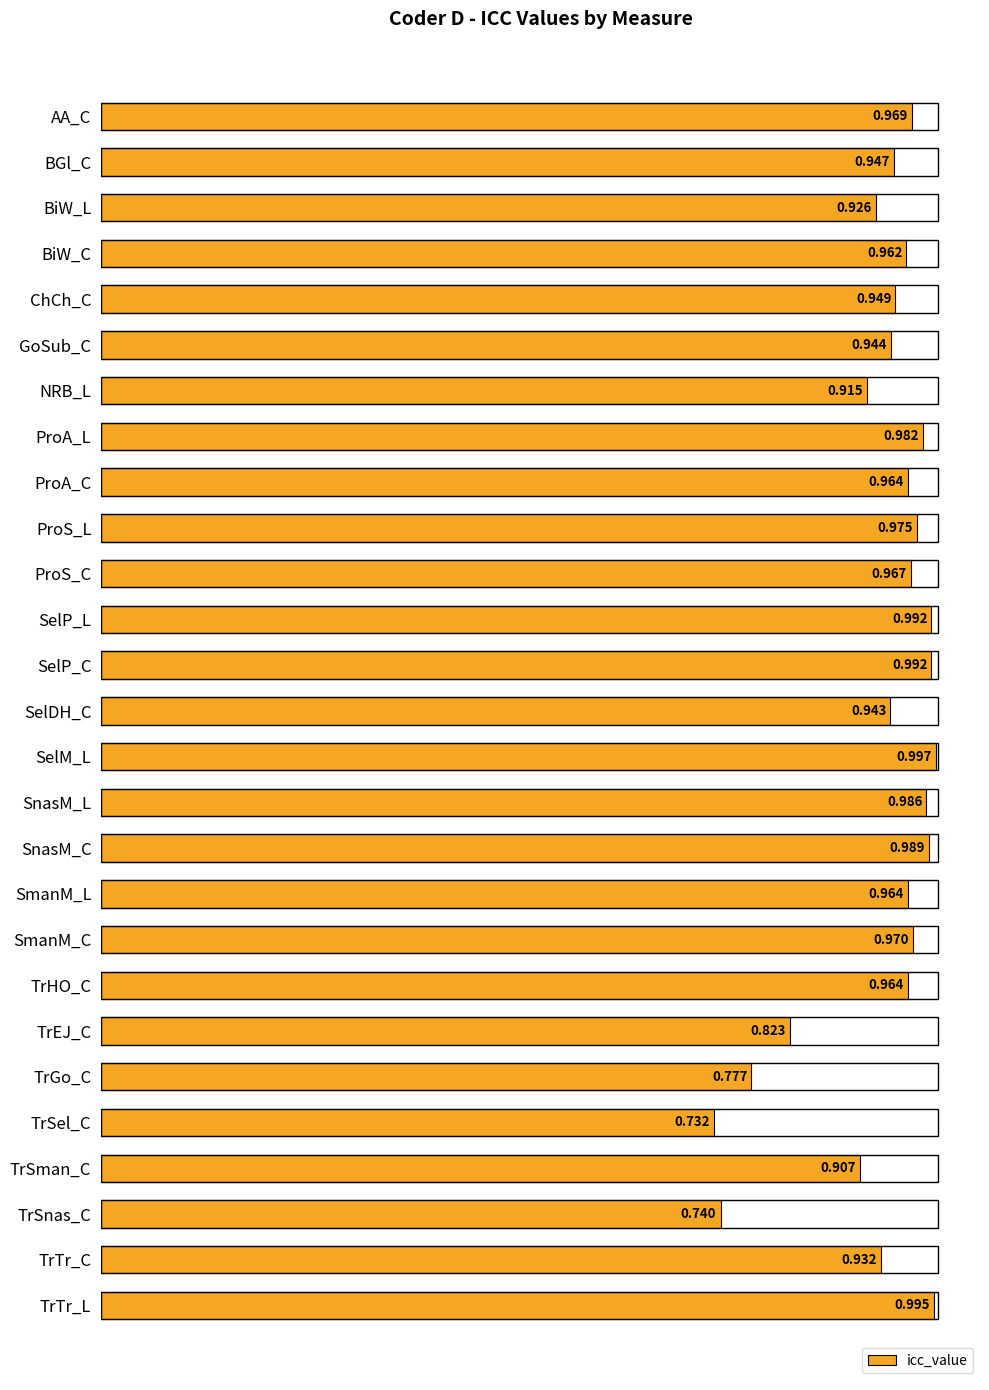

What is the label of the 22nd bar from the bottom?

GoSub_C